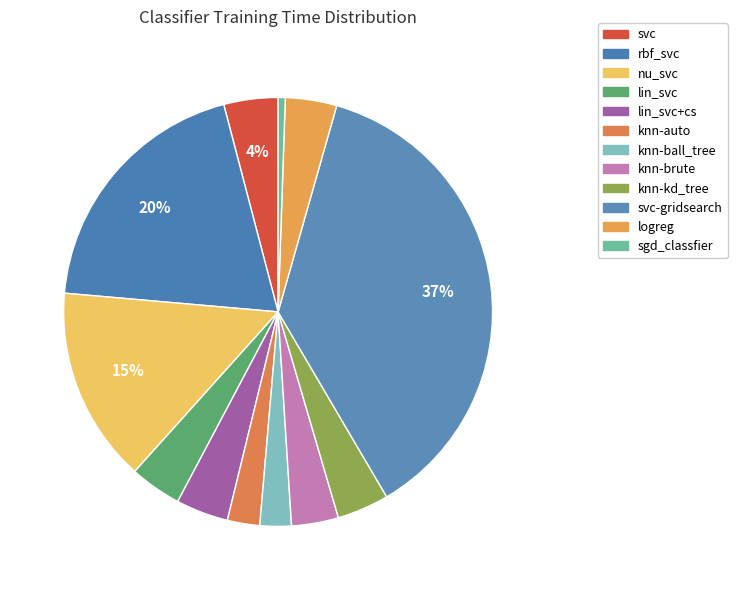

True or false: svc-gridsearch accounts for 37% of the total.

True